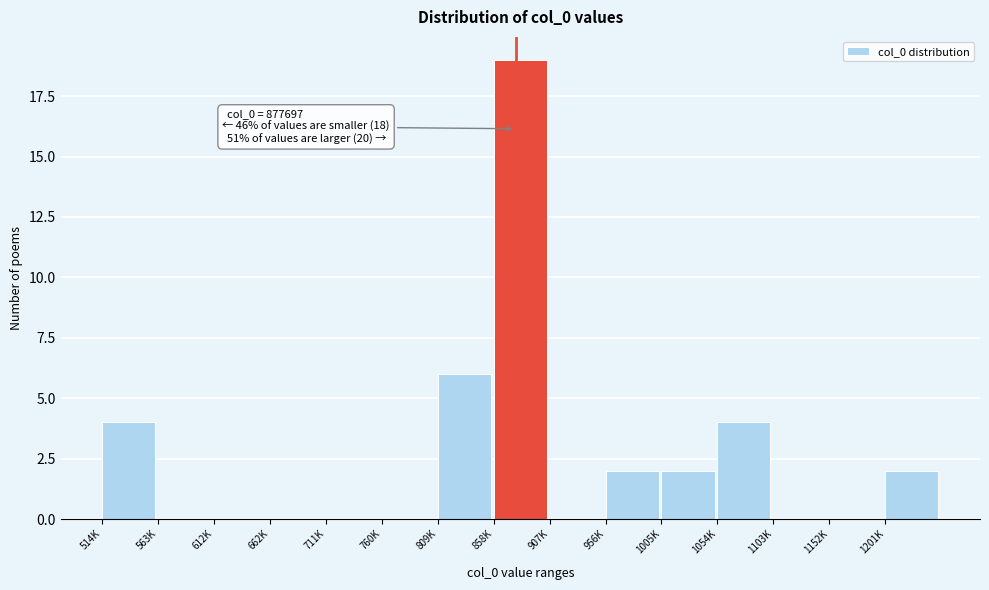

Reading right to left, transcribe all the data shown in this chart.

1201K=2	1152K=0	1103K=0	1054K=4	1005K=2	956K=2	907K=0	858K=19	809K=6	760K=0	711K=0	662K=0	612K=0	563K=0	514K=4